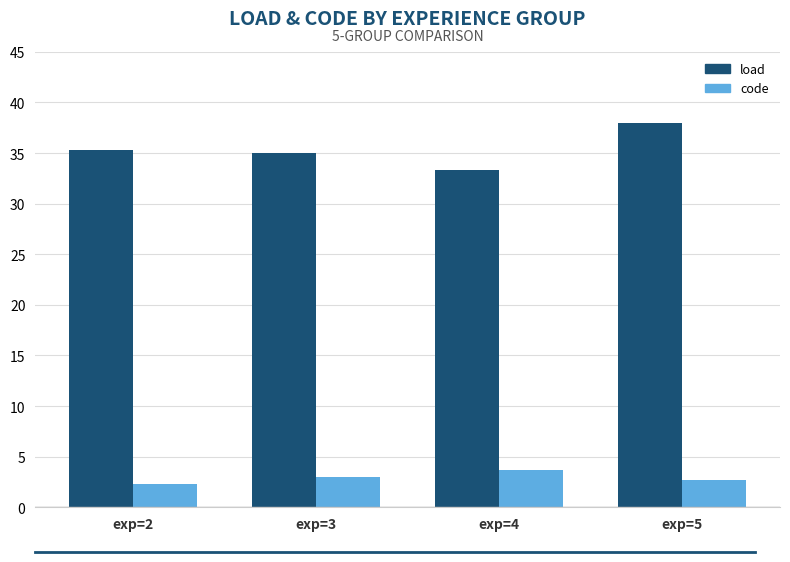

At which label does code reach its minimum?

exp=2